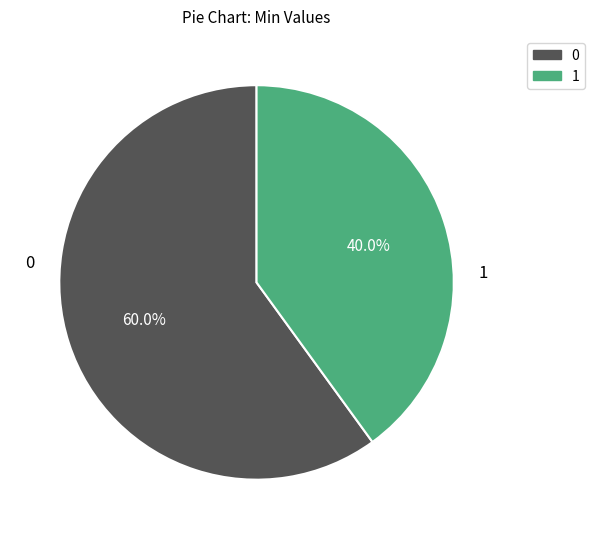

Is there a majority slice in this chart?

Yes